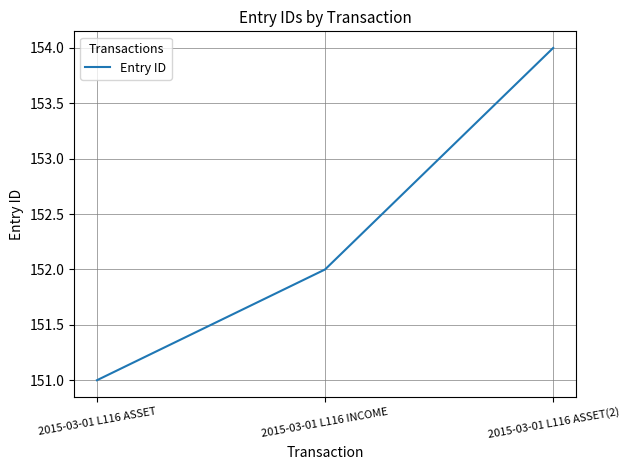

Rank the categories by value from highest to lowest.

2015-03-01 L116 ASSET(2), 2015-03-01 L116 INCOME, 2015-03-01 L116 ASSET